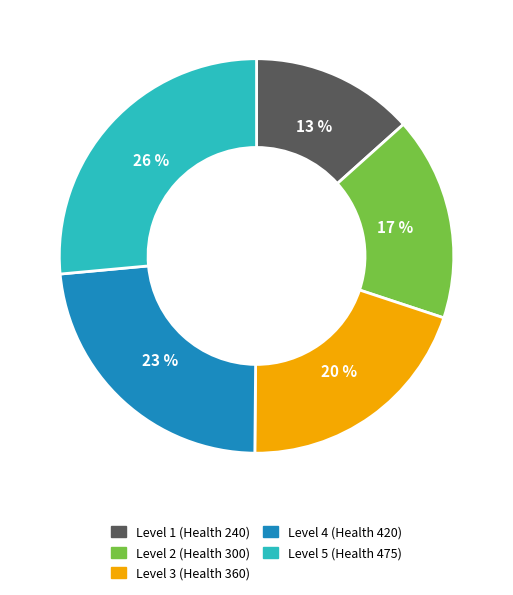

Does any single category account for the majority?

No